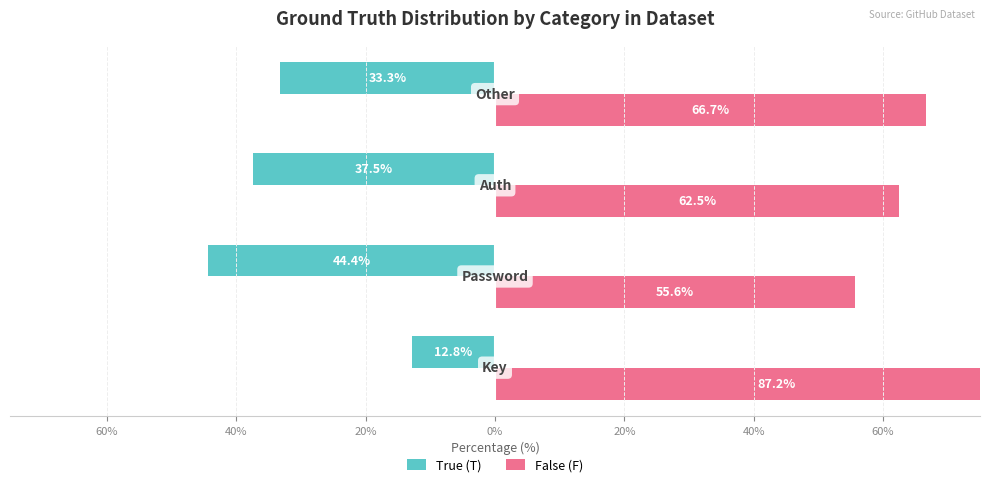

What are all the series names shown in the legend?

True (T), False (F)